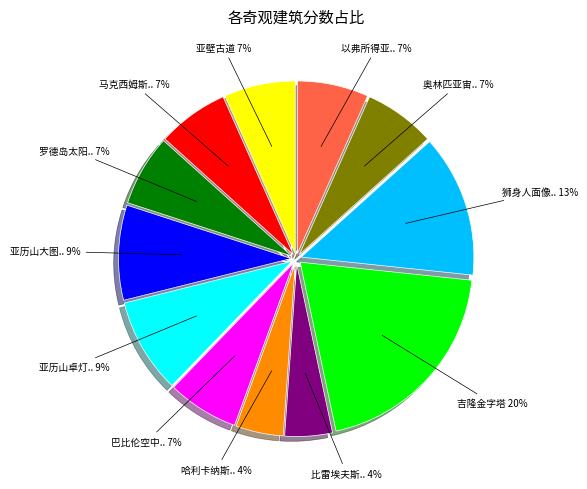

Does any single category account for the majority?

No